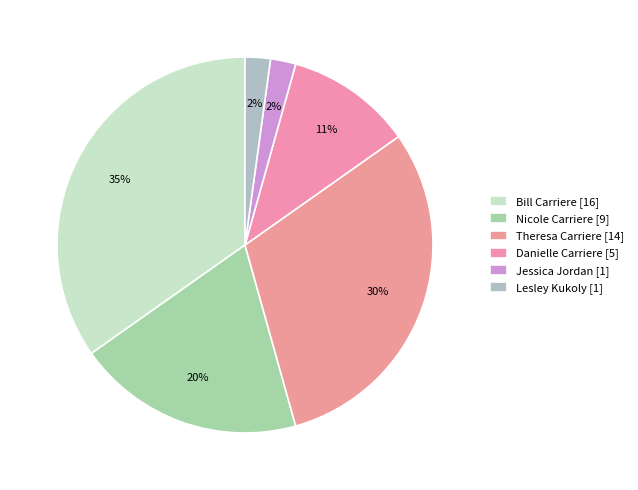

The Lesley Kukoly slice represents 2% of the pie. True or false?

True